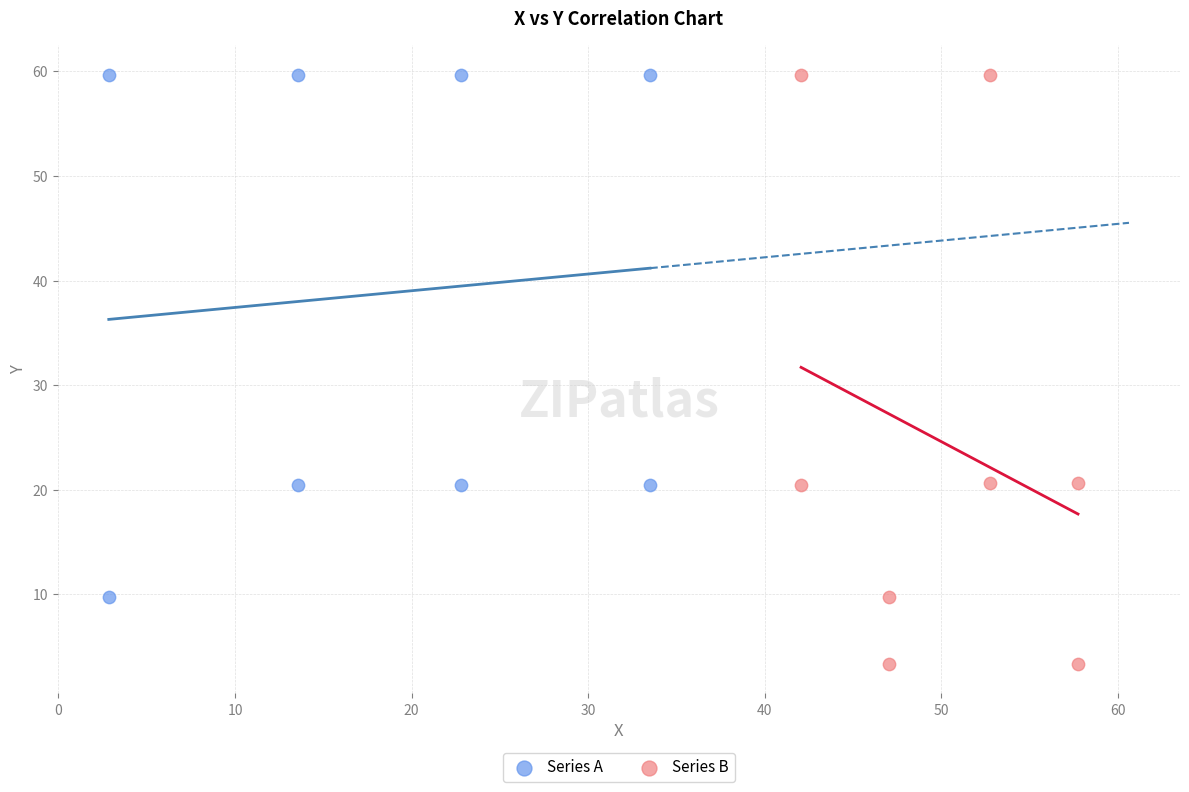

Which series reaches the minimum Y coordinate?

Series B